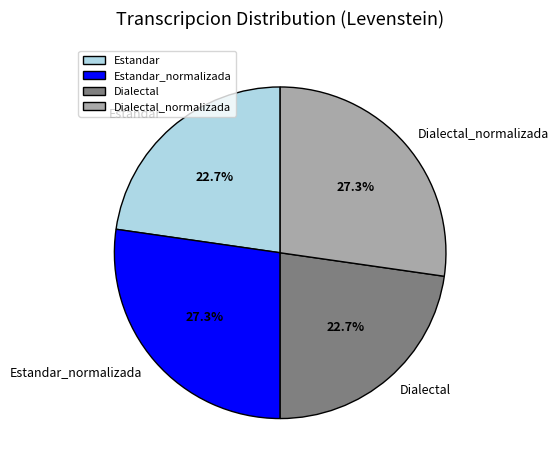

Does Dialectal represent more than half of the total?

No